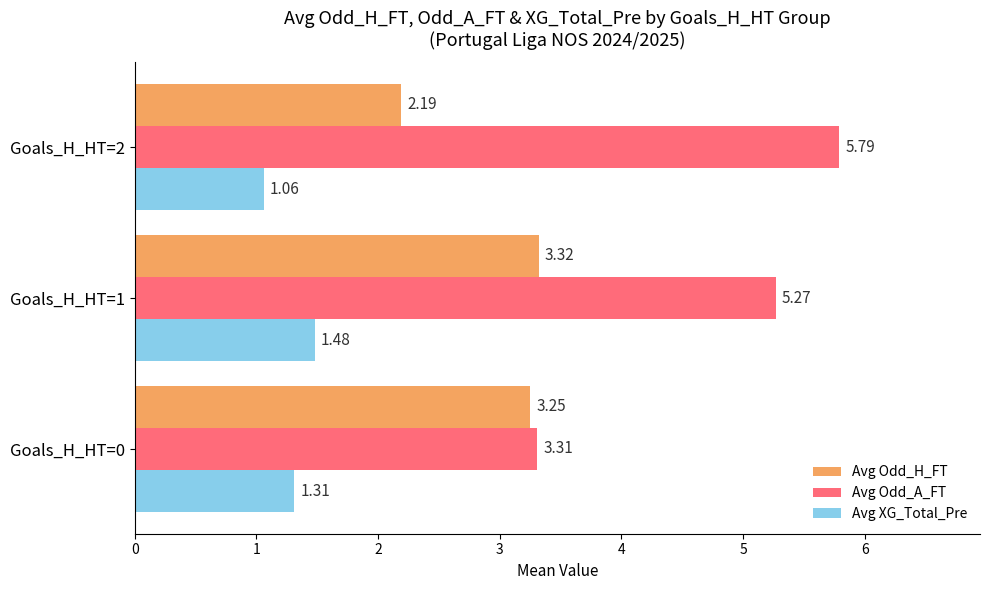

Which series has the widest spread of values?

Avg Odd_A_FT